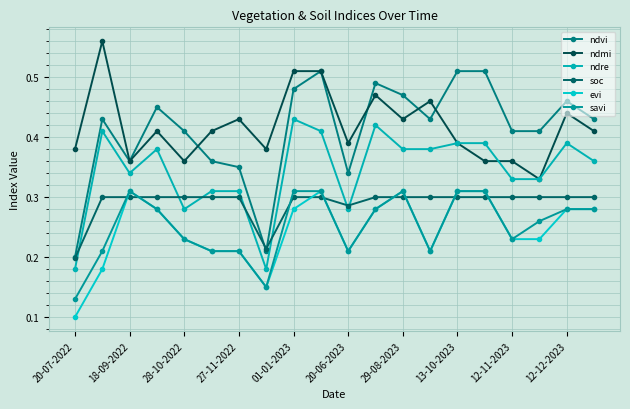

What is the smallest value displayed?

0.1